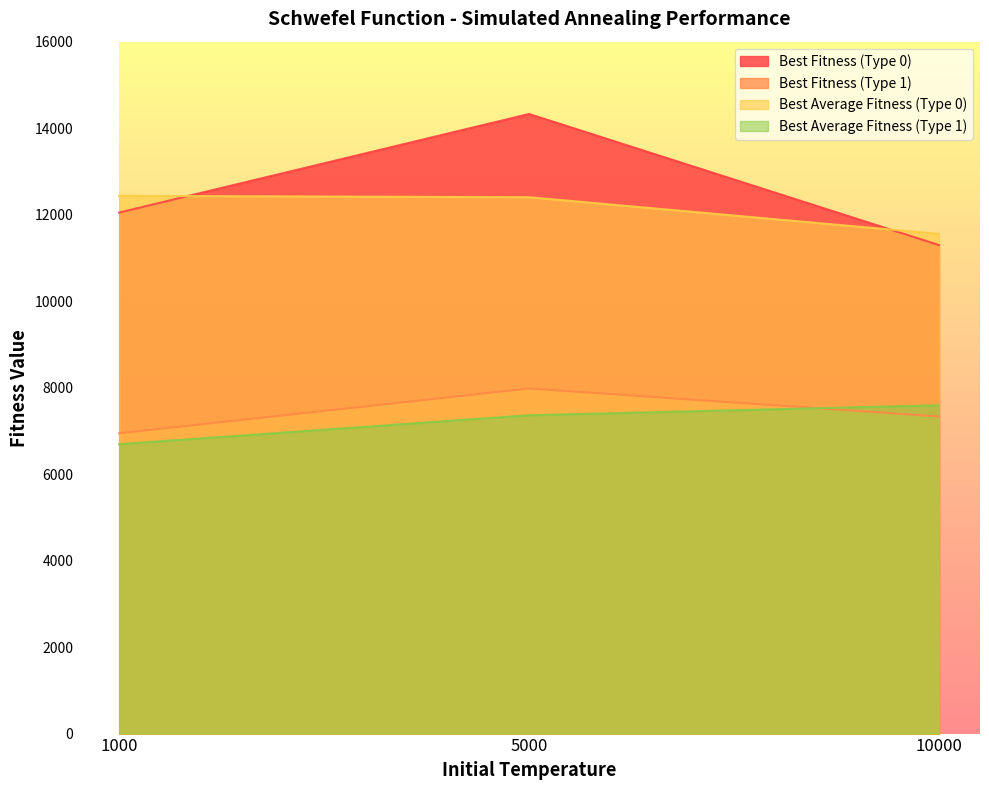

Where is Best Fitness (Type 1) nearest to the value 7462?

10000